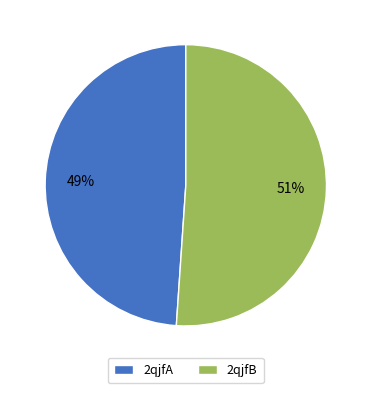

To the nearest percent, what is the difference between the largest and smallest slice percentages?

2%